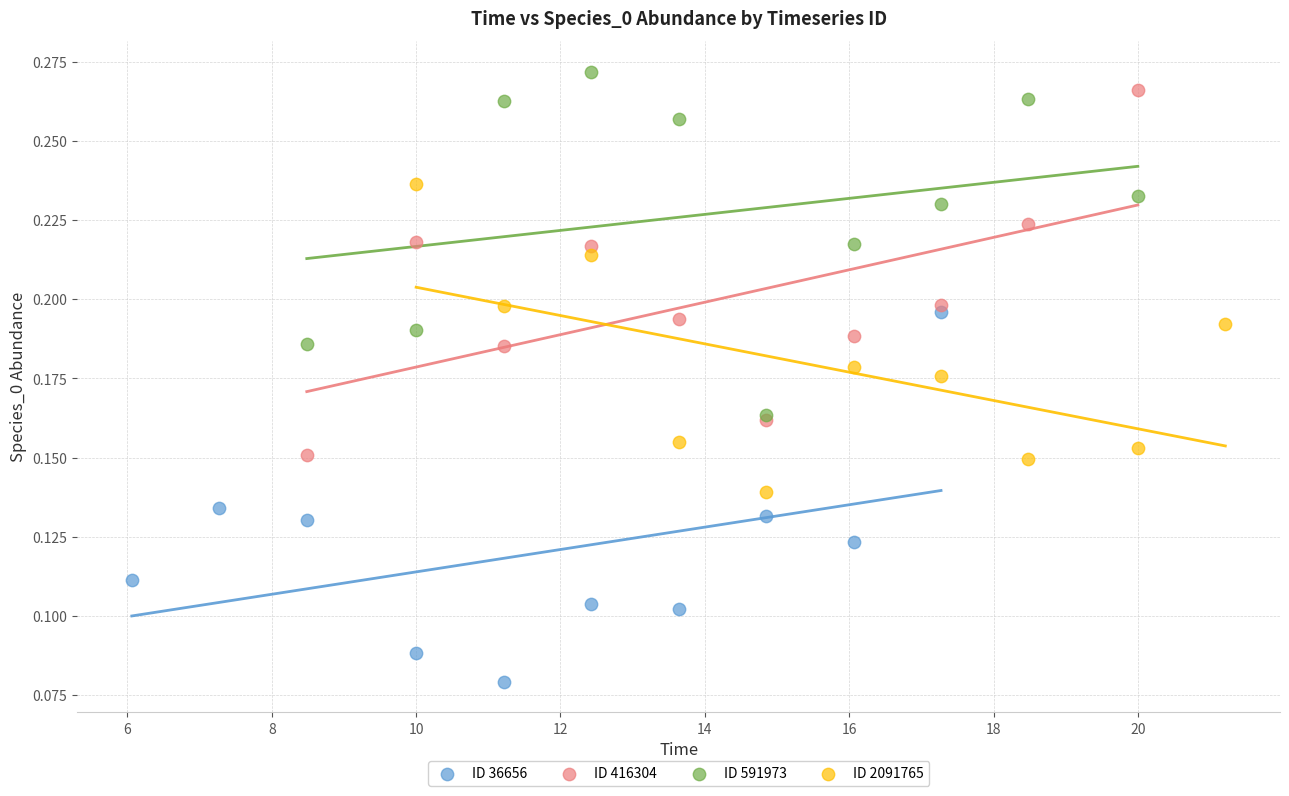

What are all the series names shown in the legend?

ID 36656, ID 416304, ID 591973, ID 2091765